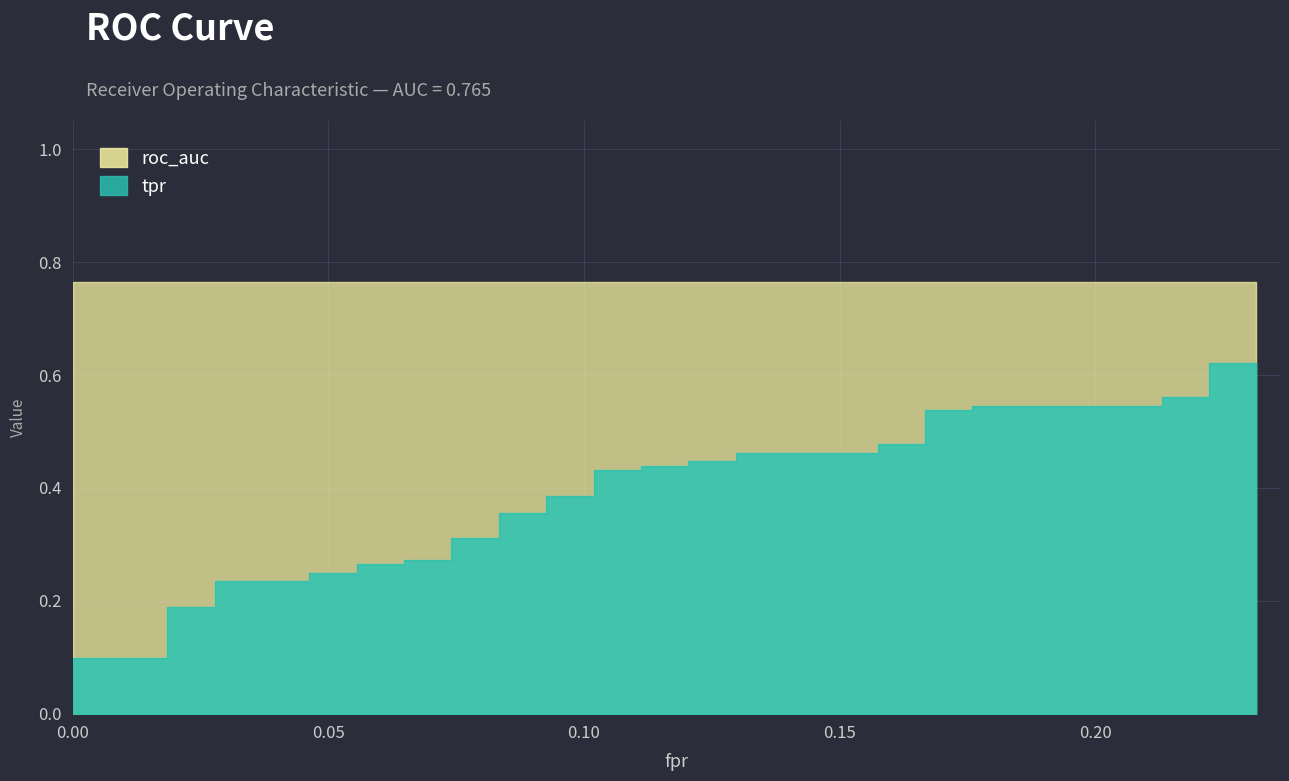

How many lines are shown in the chart?

2